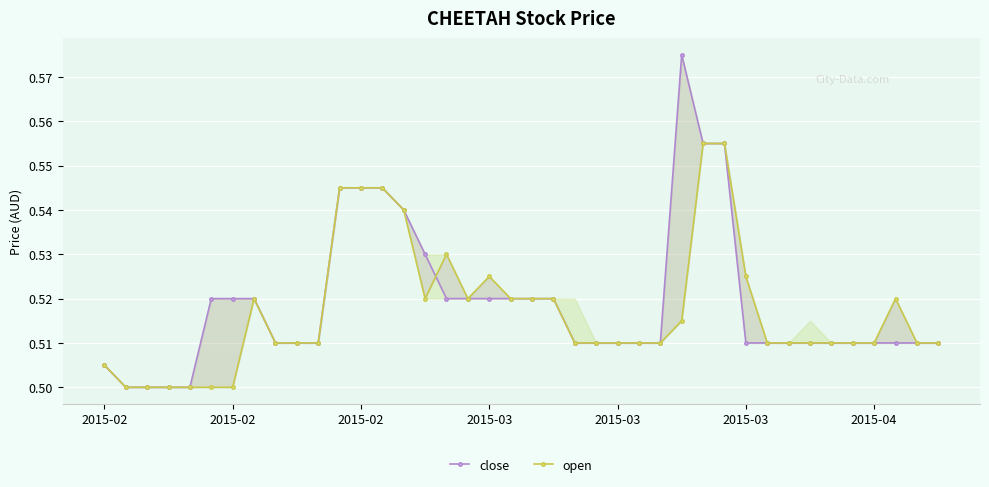

The value of open at 2015-03 is 0.7. True or false?

False